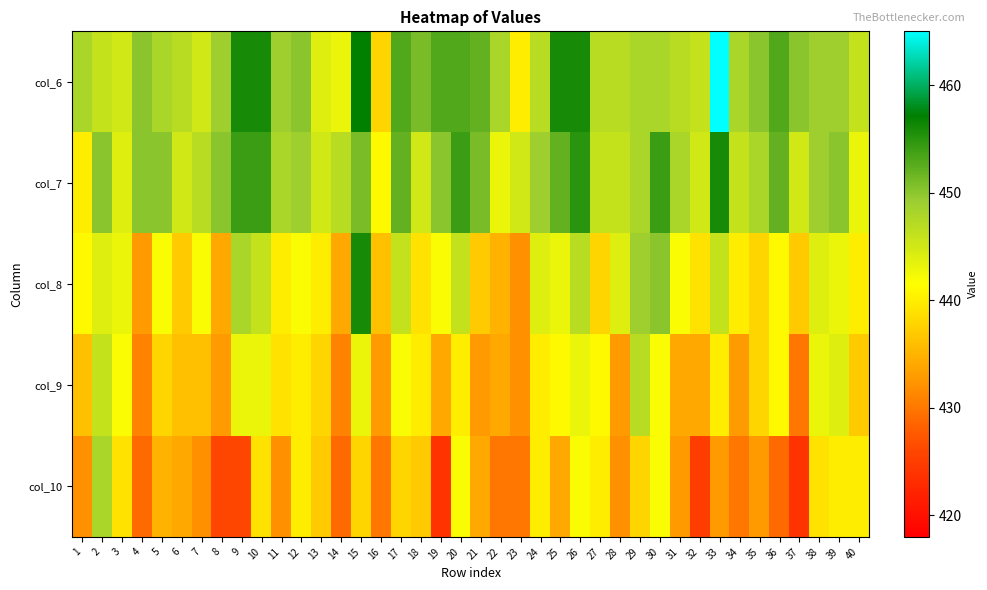

Reading right to left, extract all data points from this chart.

col_6: 40=446	39=449	38=449	37=450	36=453	35=450	34=448	33=465	32=446	31=447	30=448	29=448	28=447	27=447	26=456	25=456	24=447	23=440	22=448	21=452	20=453	19=453	18=451	17=453	16=438	15=457	14=443	13=444	12=450	11=449	10=456	9=456	8=449	7=445	6=447	5=448	4=450	3=445	2=446	1=448
col_7: 40=443	39=450	38=449	37=445	36=452	35=448	34=446	33=456	32=445	31=448	30=454	29=448	28=446	27=446	26=455	25=452	24=449	23=445	22=443	21=451	20=454	19=450	18=445	17=452	16=441	15=451	14=447	13=445	12=449	11=448	10=454	9=454	8=450	7=447	6=445	5=450	4=450	3=444	2=450	1=440
col_8: 40=440	39=443	38=444	37=437	36=441	35=438	34=440	33=446	32=439	31=442	30=450	29=449	28=444	27=438	26=447	25=443	24=444	23=432	22=435	21=437	20=446	19=442	18=439	17=446	16=436	15=456	14=434	13=440	12=442	11=440	10=446	9=448	8=434	7=442	6=437	5=442	4=433	3=443	2=444	1=441
col_9: 40=437	39=444	38=443	37=430	36=441	35=438	34=433	33=440	32=434	31=434	30=442	29=447	28=433	27=441	26=443	25=441	24=440	23=432	22=434	21=433	20=440	19=434	18=440	17=442	16=433	15=443	14=431	13=438	12=440	11=439	10=443	9=443	8=433	7=436	6=436	5=438	4=431	3=442	2=446	1=436
col_10: 40=440	39=440	38=439	37=424	36=429	35=433	34=430	33=433	32=425	31=433	30=442	29=438	28=432	27=440	26=442	25=434	24=440	23=430	22=430	21=434	20=442	19=424	18=437	17=438	16=430	15=438	14=429	13=437	12=440	11=432	10=439	9=426	8=426	7=432	6=434	5=435	4=429	3=439	2=448	1=432